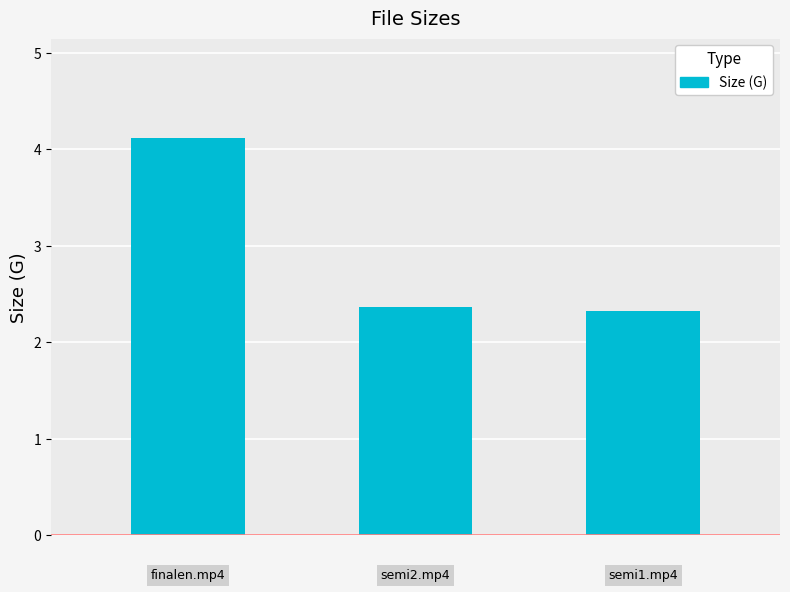

What is the difference between the maximum and minimum values?

1.8